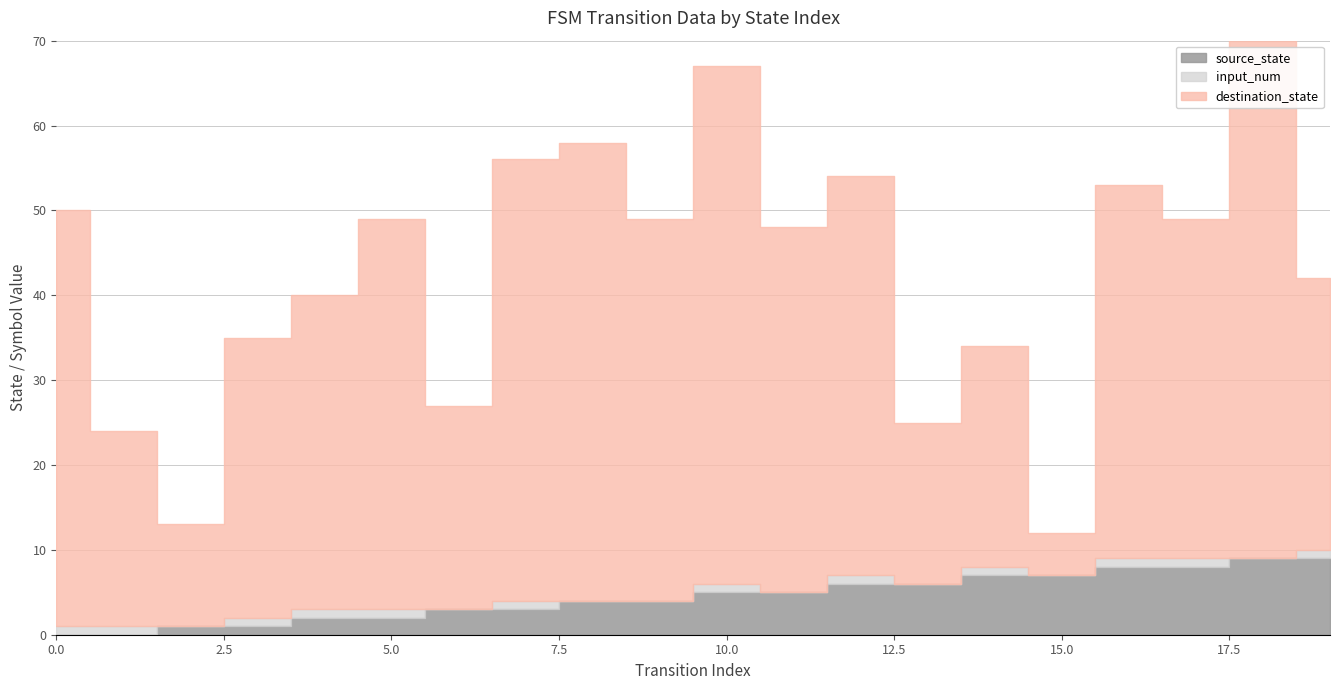

Reading left to right, extract all data points from this chart.

source_state: 0=0	1=0	2=1	3=1	4=2	5=2	6=3	7=3	8=4	9=4	10=5	11=5	12=6	13=6	14=7	15=7	16=8	17=8	18=9	19=9
destination_state: 0=49	1=23	2=12	3=33	4=37	5=46	6=24	7=52	8=54	9=45	10=61	11=43	12=47	13=19	14=26	15=5	16=44	17=40	18=61	19=32
input_num: 0=1	1=1	2=0	3=1	4=1	5=1	6=0	7=1	8=0	9=0	10=1	11=0	12=1	13=0	14=1	15=0	16=1	17=1	18=0	19=1